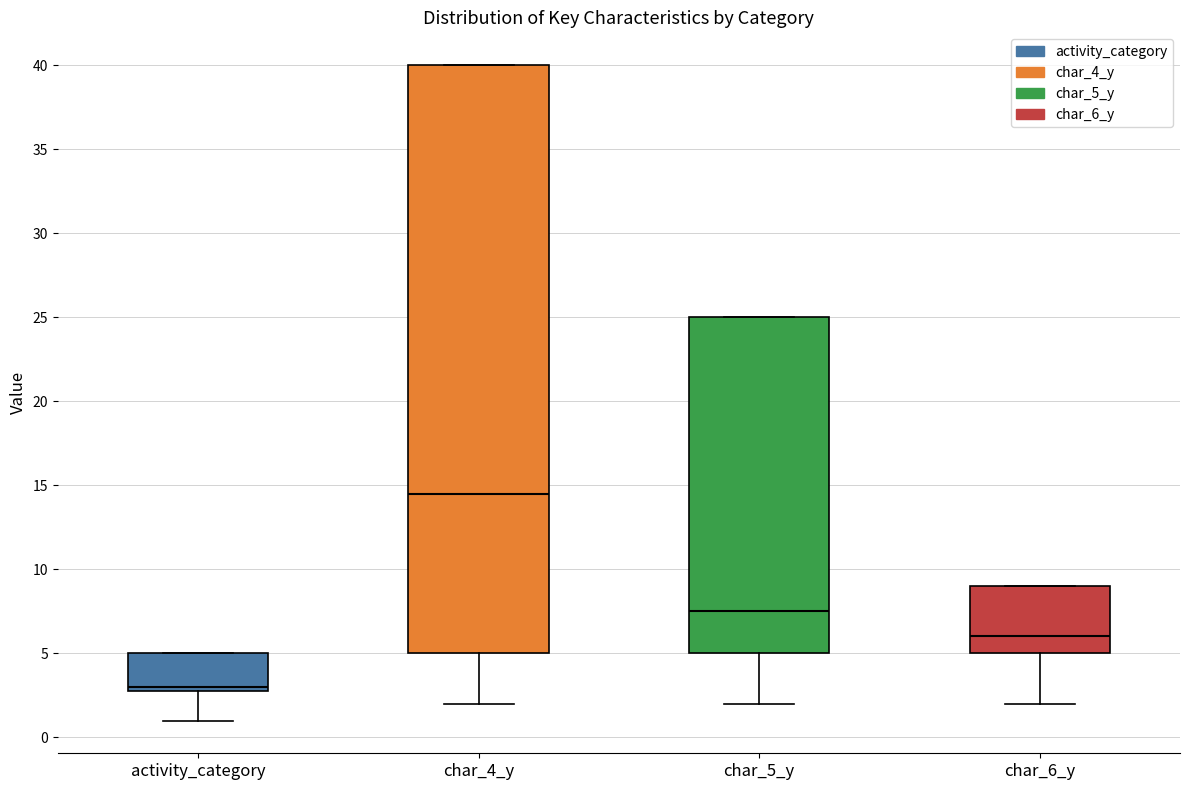

Reading left to right, read every box against the y-axis: the position of its median line, the range the box covers, and the ends of its whiskers. The values are not printed on the chart, so give them approximately, as read against the axis.

activity_category: median 3.0 (just above the box's lower edge), box 3.0 to 5.0, whiskers 1.0 to 5.0
char_4_y: median 14.5, box 5.0 to 40.0, whiskers 2.0 to 40.0
char_5_y: median 7.5, box 5.0 to 25.0, whiskers 2.0 to 25.0
char_6_y: median 6.0, box 5.0 to 9.0, whiskers 2.0 to 9.0